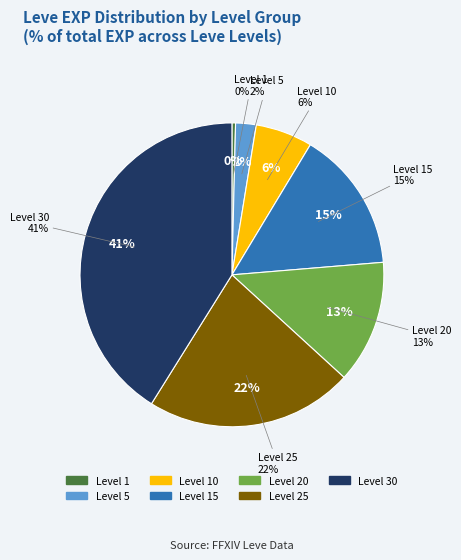

Which slice is the smallest?

Level 1